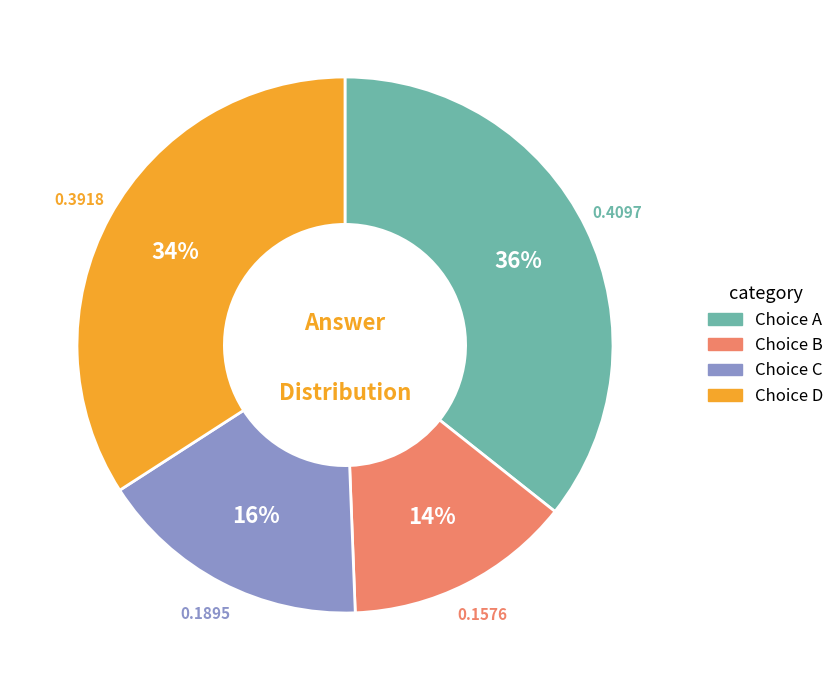

To the nearest percent, what is the difference between the largest and smallest slice percentages?

22%